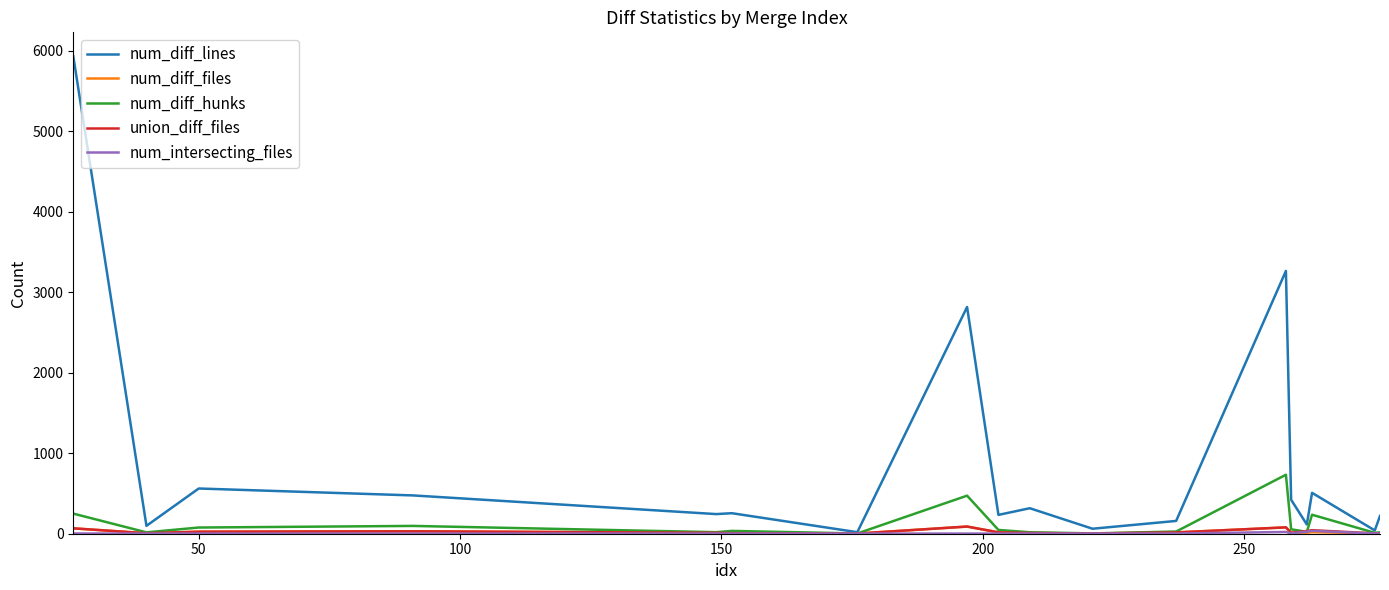

How many lines are shown in the chart?

5